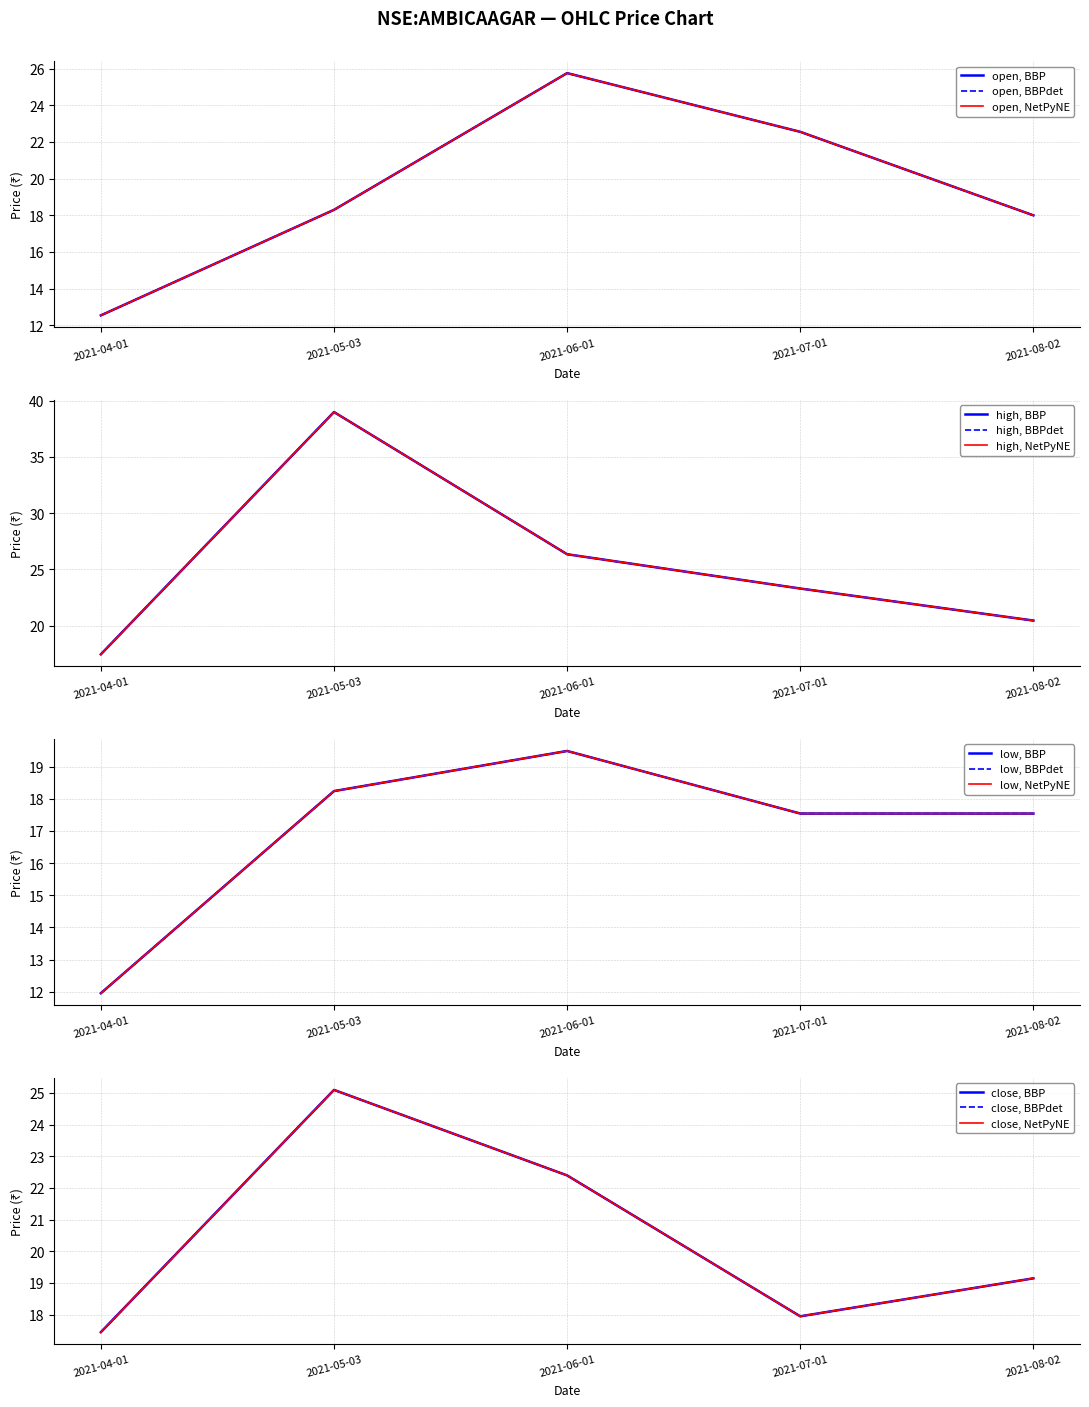

Rank the categories by high value from highest to lowest.

2021-05-03, 2021-06-01, 2021-07-01, 2021-08-02, 2021-04-01